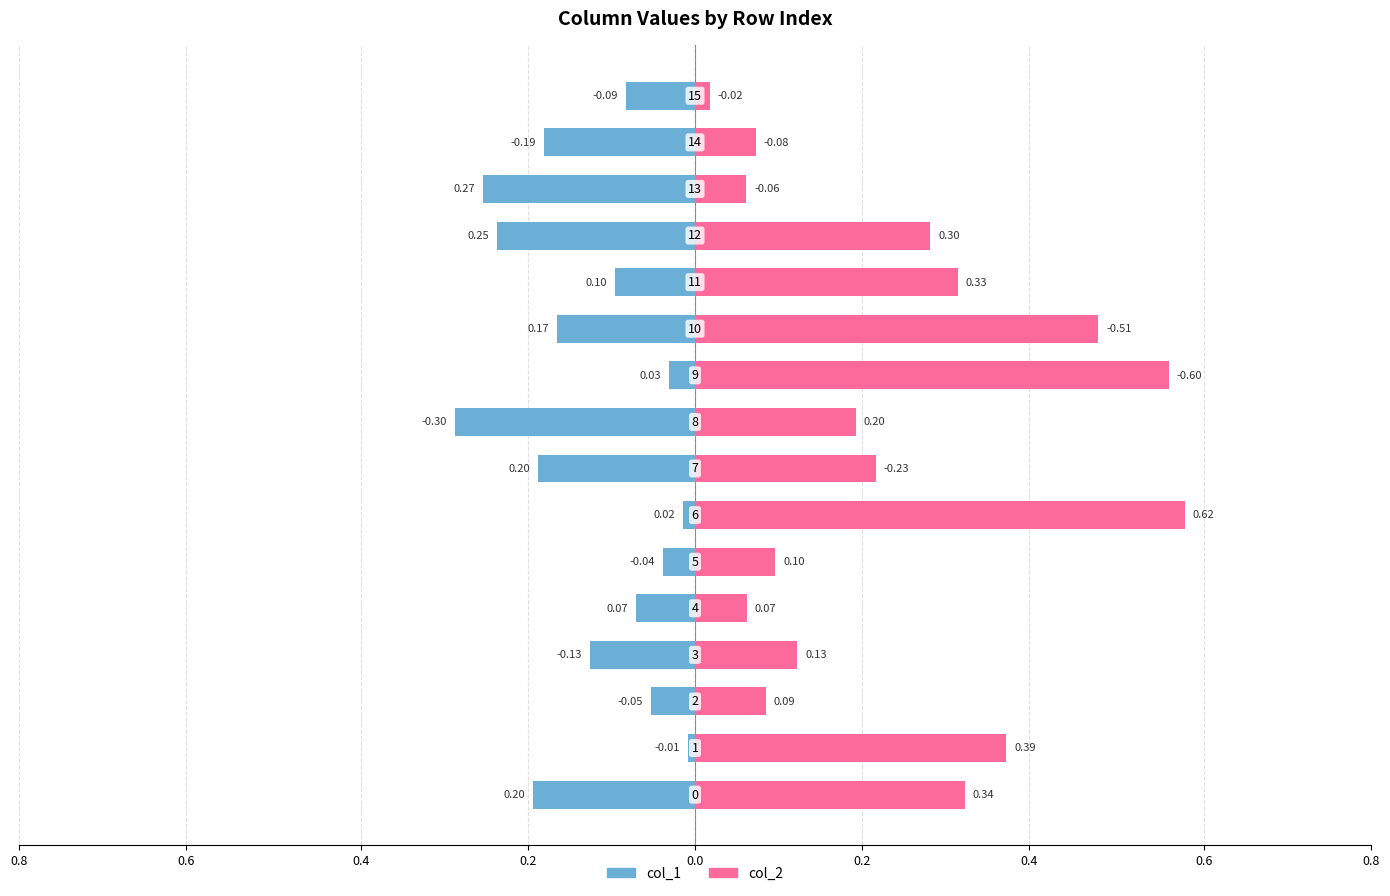

What is the value of the col_1 bar at the 16th from the left?

-0.1